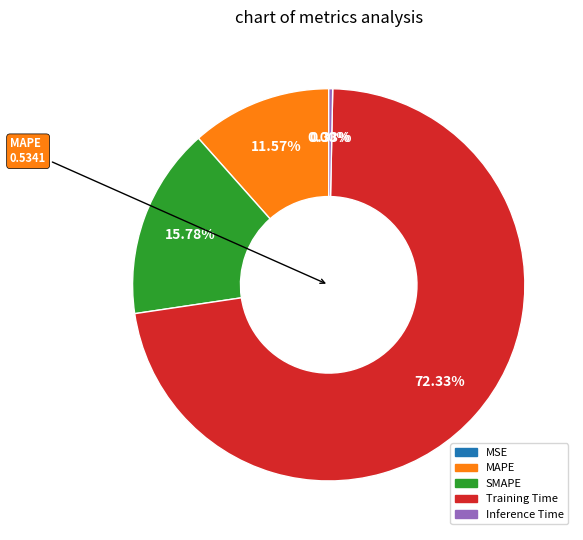

To the nearest percent, what is the difference between the largest and smallest slice percentages?

72%